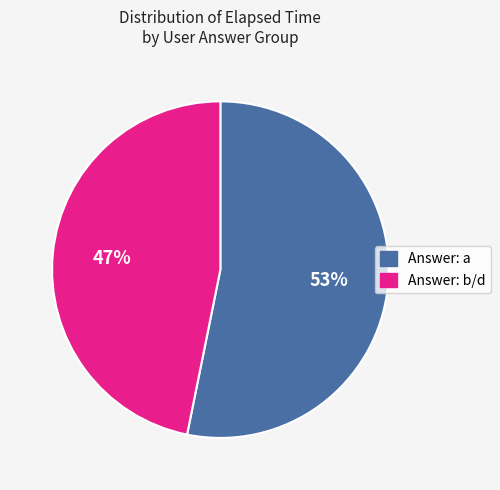

Is there any slice that represents more than half of the pie?

Yes